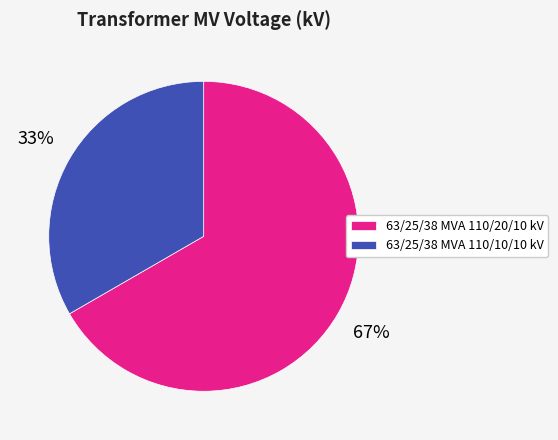

Which slice is the largest?

63/25/38 MVA 110/20/10 kV